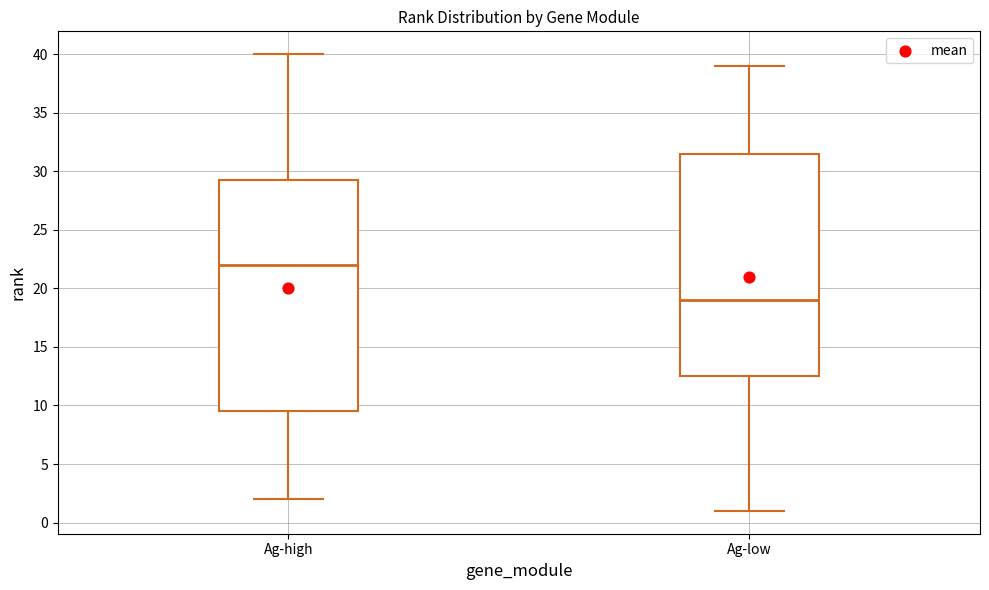

Reading left to right, transcribe this box plot: for each box, give where its median line is, the range the box spans, and where its two whiskers end, as read against the y-axis. The values are not printed on the chart, so give them approximately, as read against the axis.

Ag-high: median 22.0, box 9.5 to 29.5, whiskers 2.0 to 40.0
Ag-low: median 19.0, box 12.5 to 31.5, whiskers 1.0 to 39.0